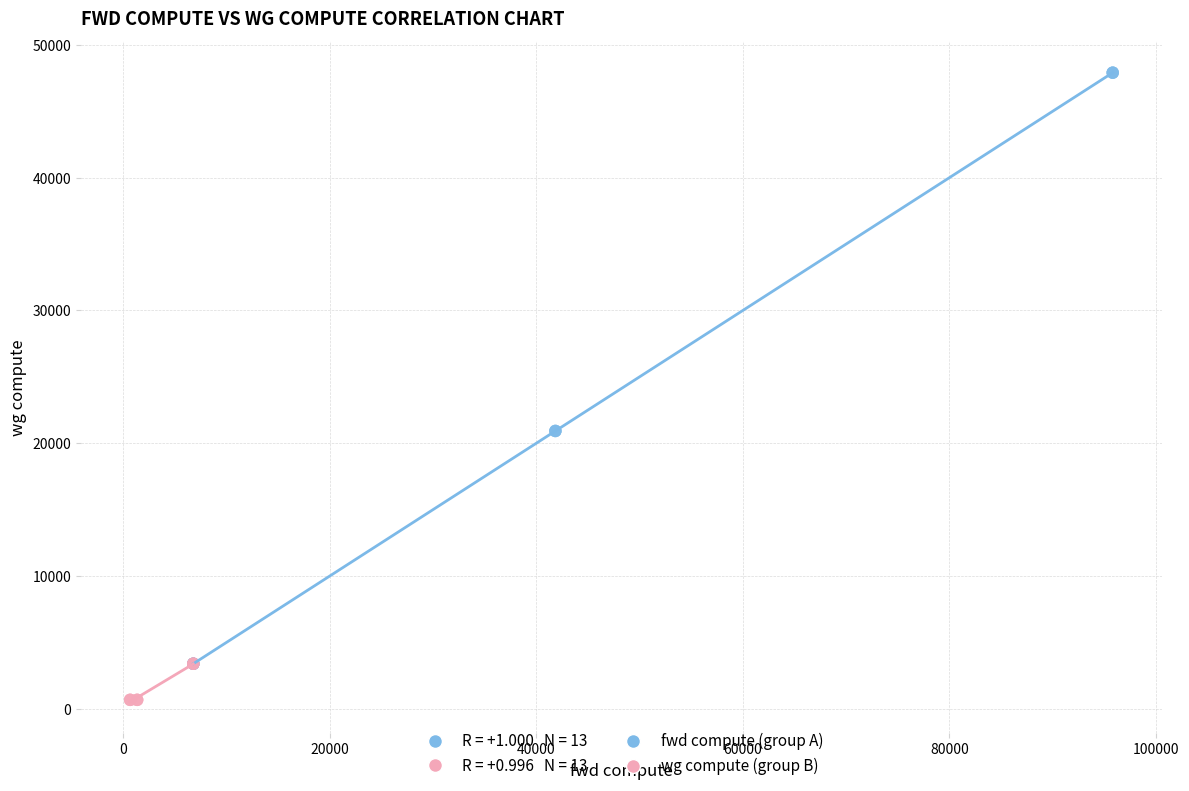

Which series contains the highest Y value?

fwd compute (group A)